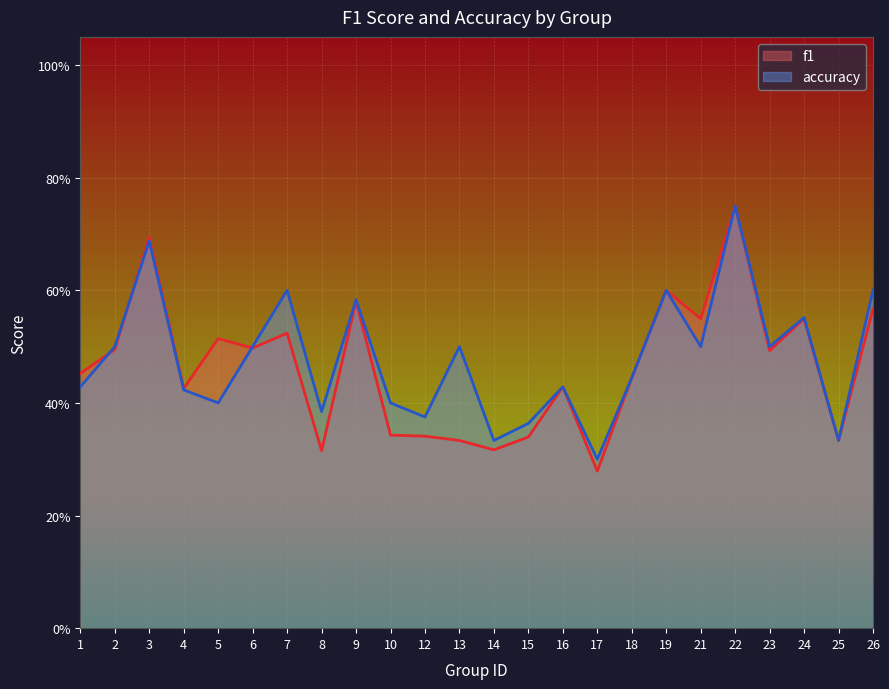

What are all the series names shown in the legend?

f1, accuracy